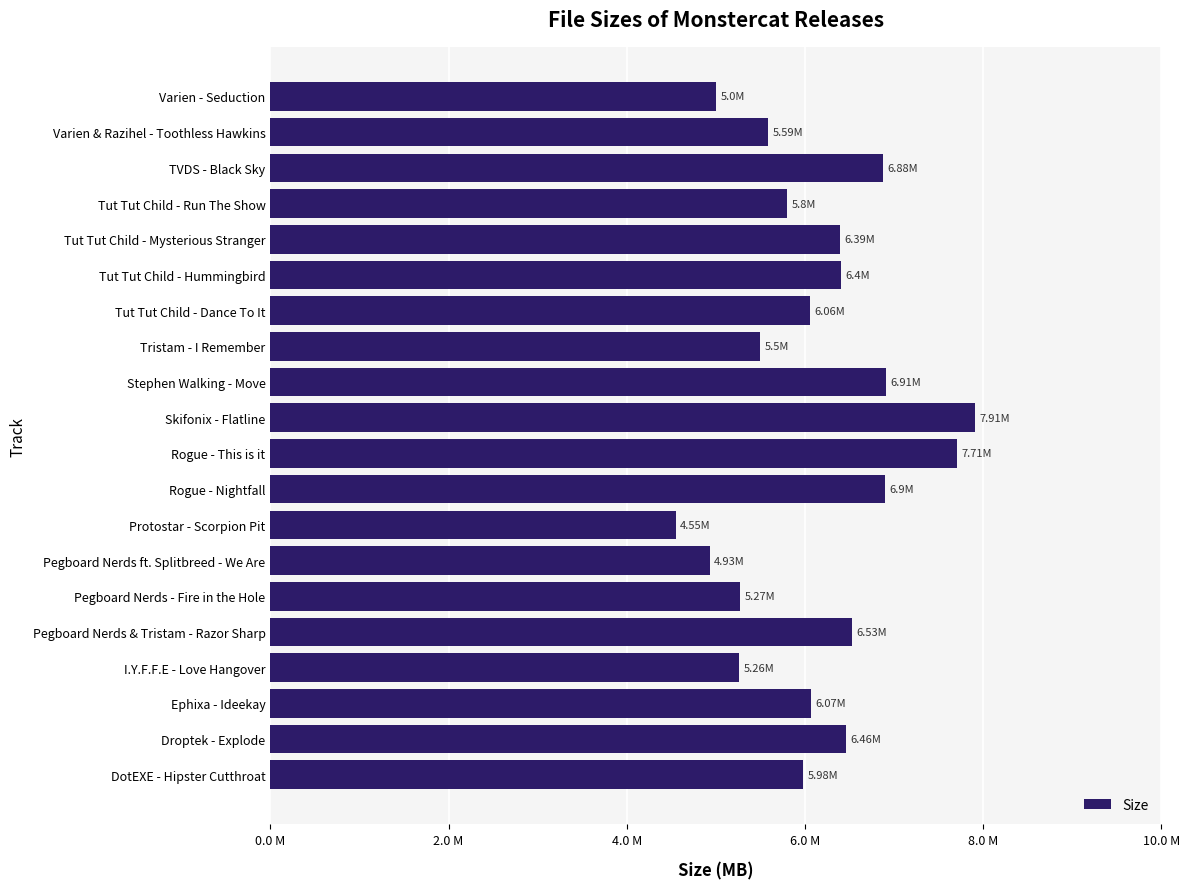

What is the smallest value displayed?

4.5